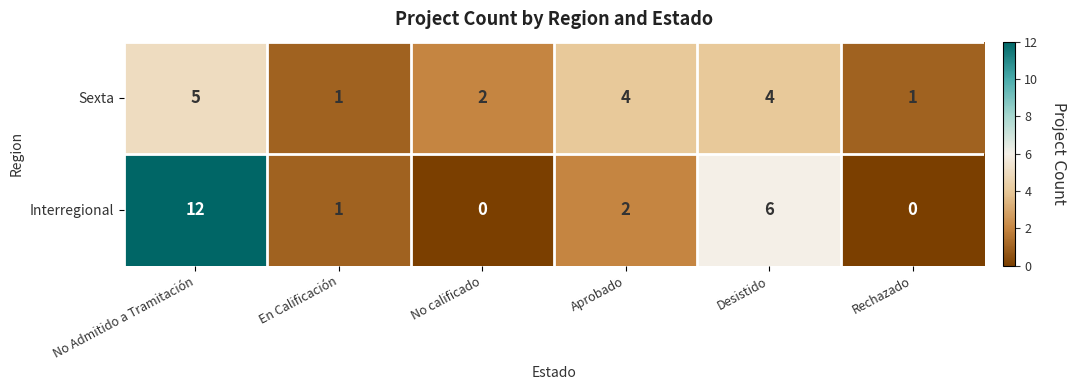

At which category is the sum across all series the highest?

No Admitido a Tramitación